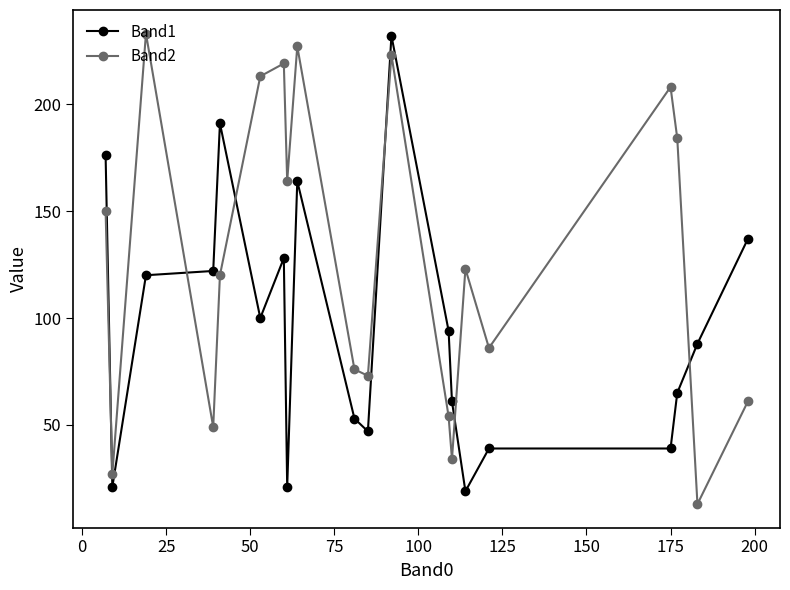

What are all the series names shown in the legend?

Band1, Band2